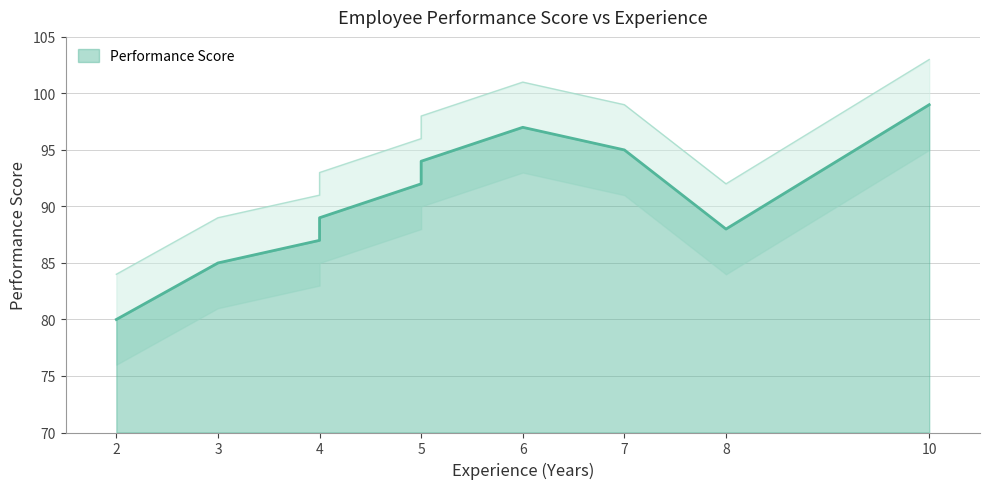

What is the difference between the maximum and second lowest values?

14